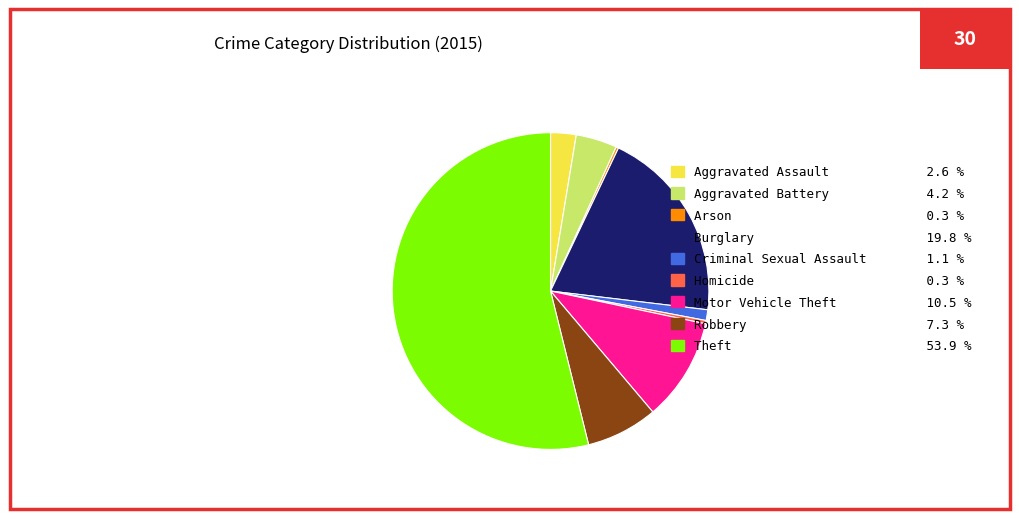

Which has a higher value, Aggravated Assault 2.6 % or Theft 53.9 %?

Theft 53.9 %